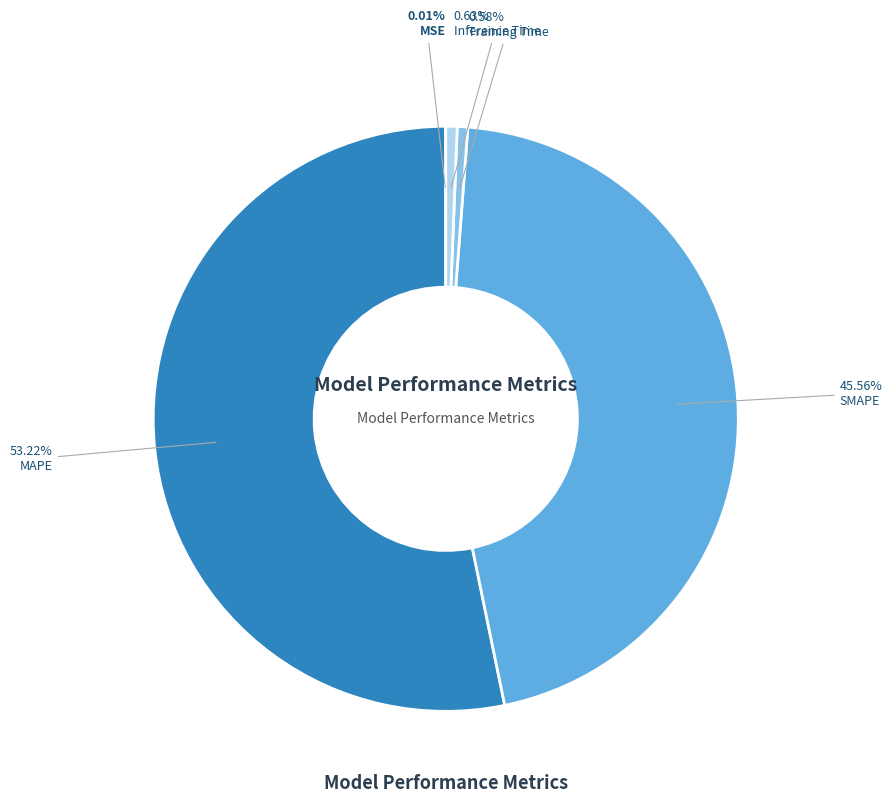

What is the total percentage of Training Time and SMAPE?

46.1%